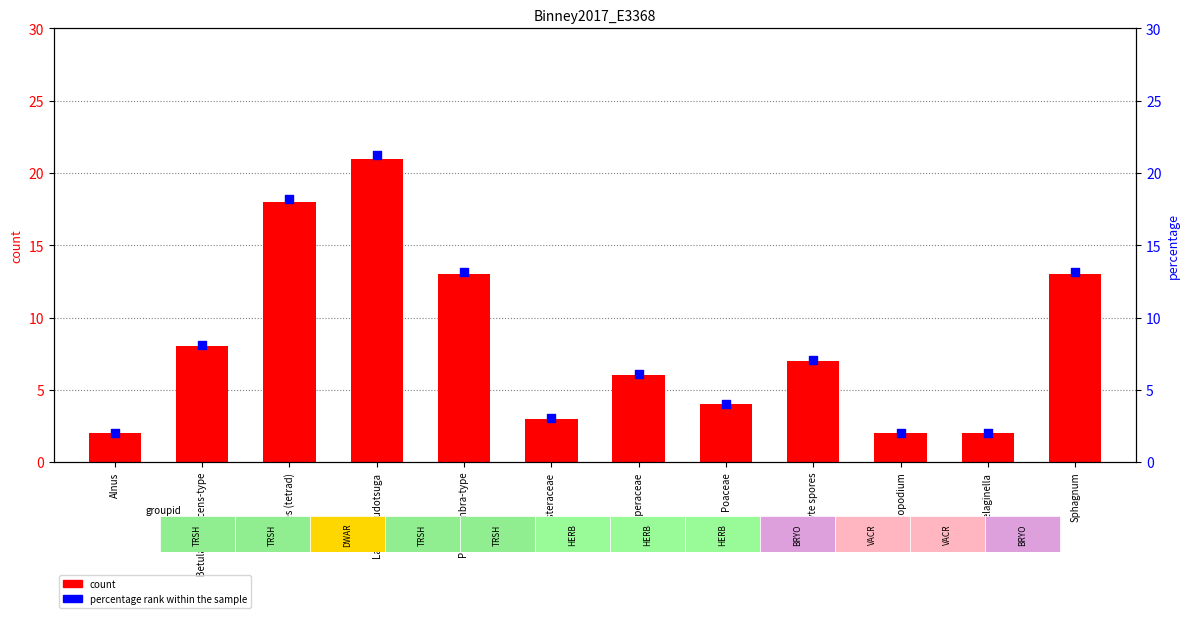

Which series has the largest total across all categories?

percentage rank within the sample